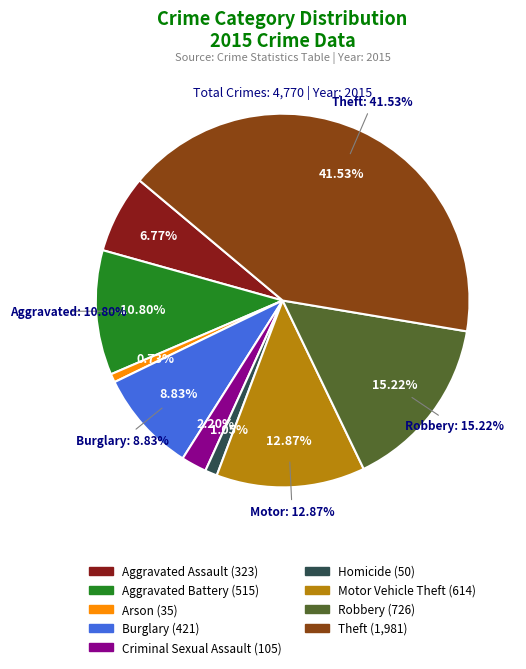

How many slices are in this pie chart?

9